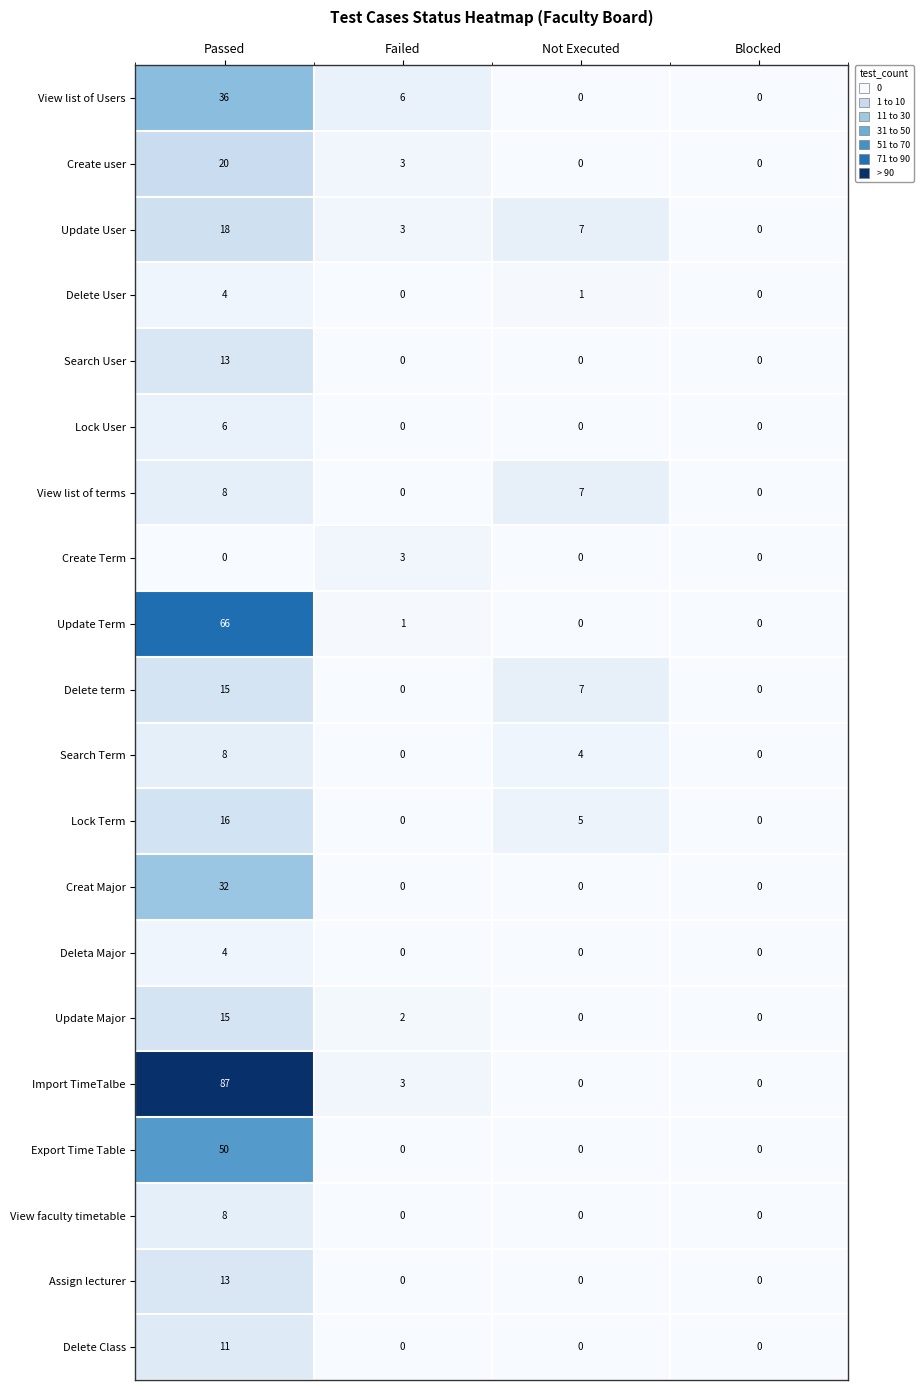

True or false: Creat Major has a value of -21 at Blocked.

False